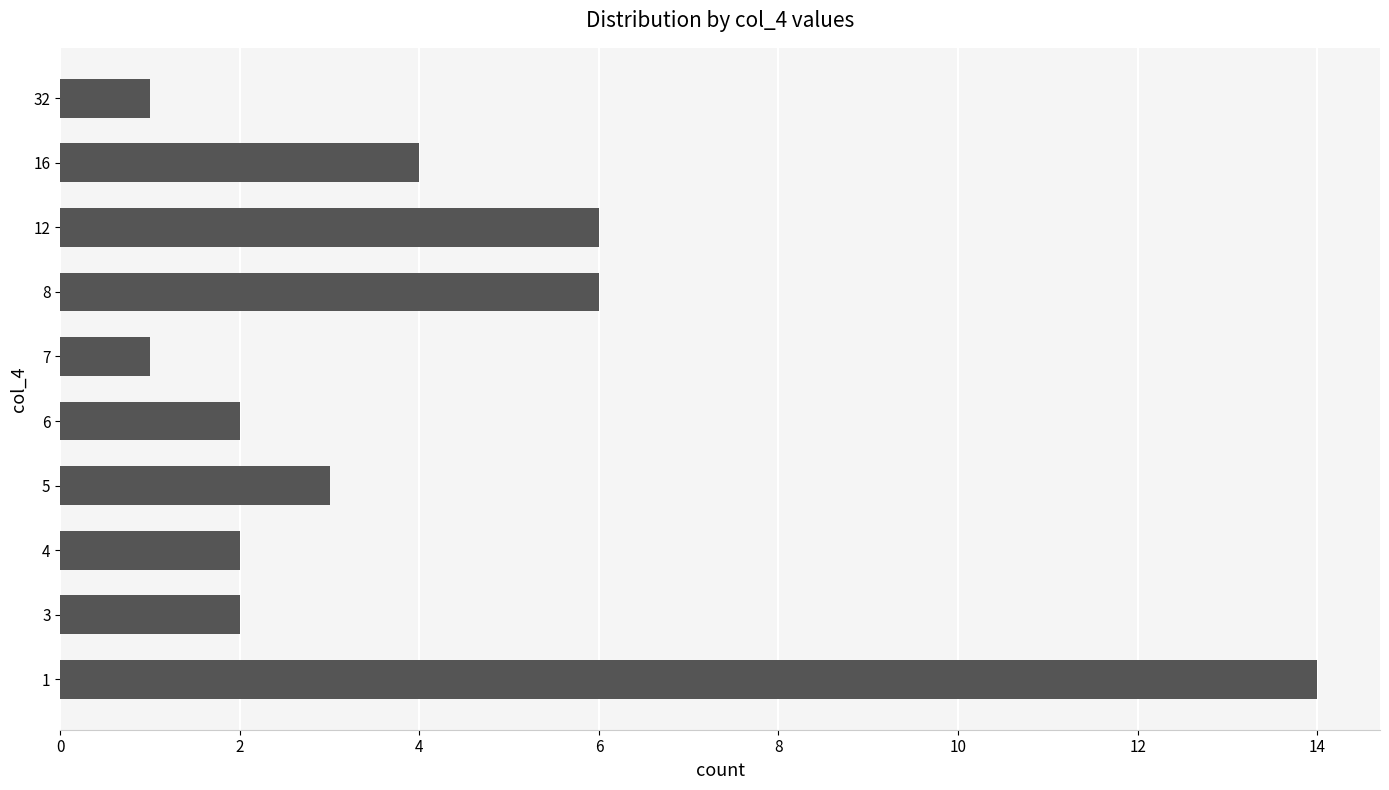

The value at 8 is 1. True or false?

False